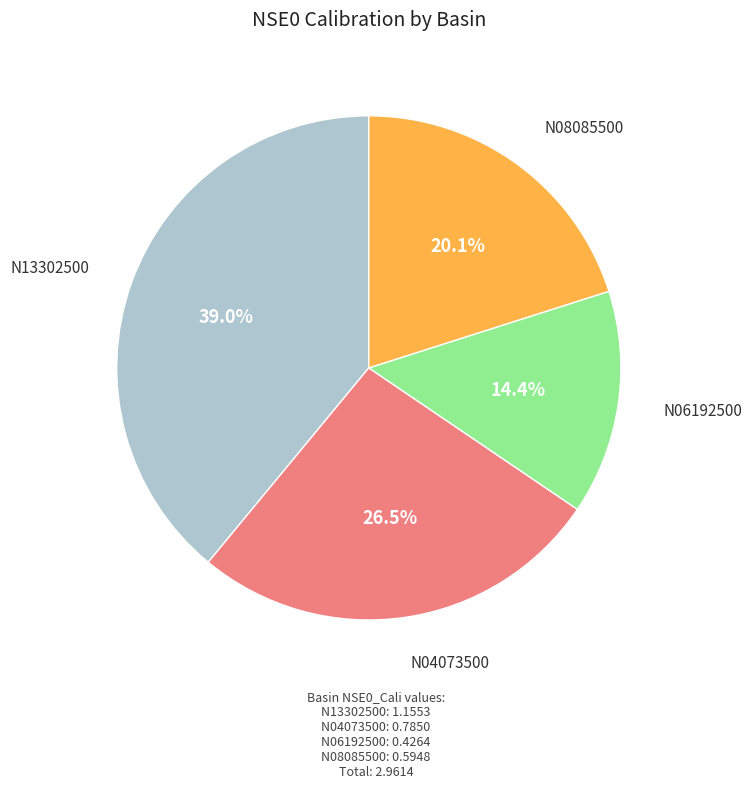

What percentage is the N08085500 slice, to the nearest percent?

20%